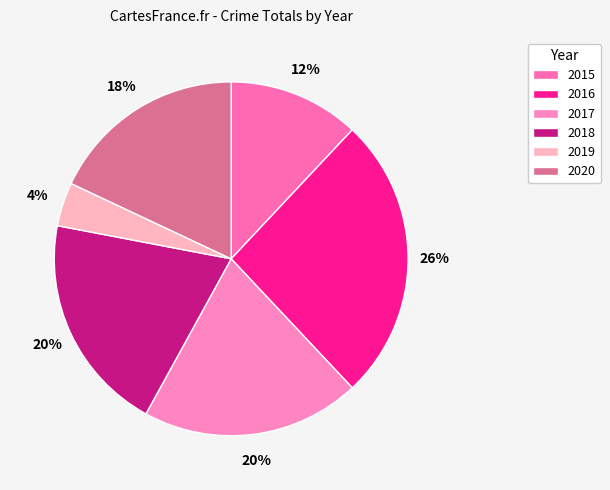

Rank the categories by value from highest to lowest.

2016, 2017, 2018, 2020, 2015, 2019